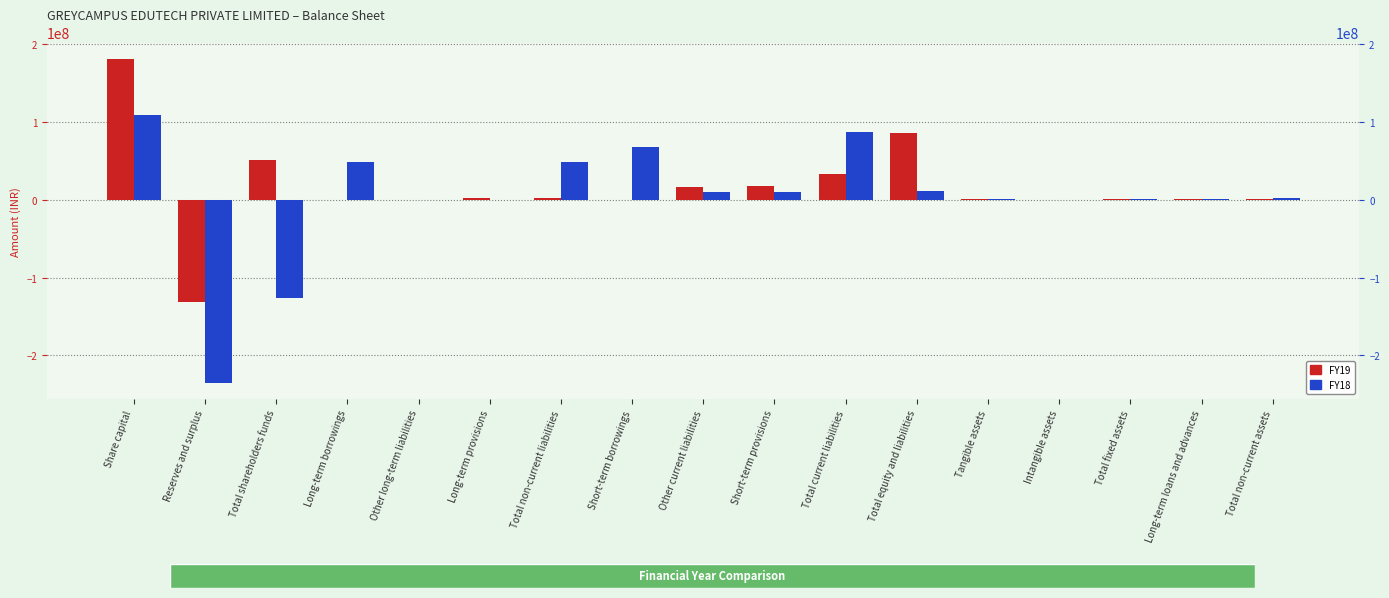

At which label is FY19 closest to 25412807?

Short-term provisions